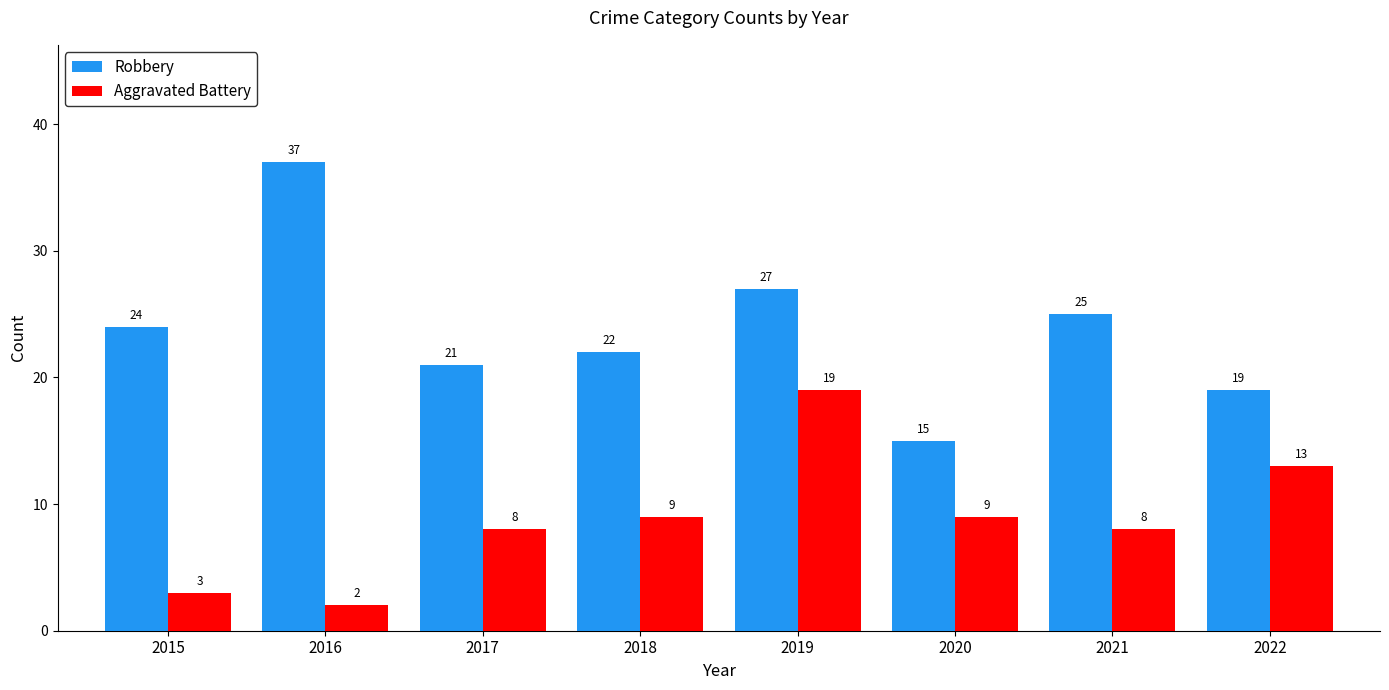

What is the difference between the second highest and second lowest values in the Aggravated Battery series?

10